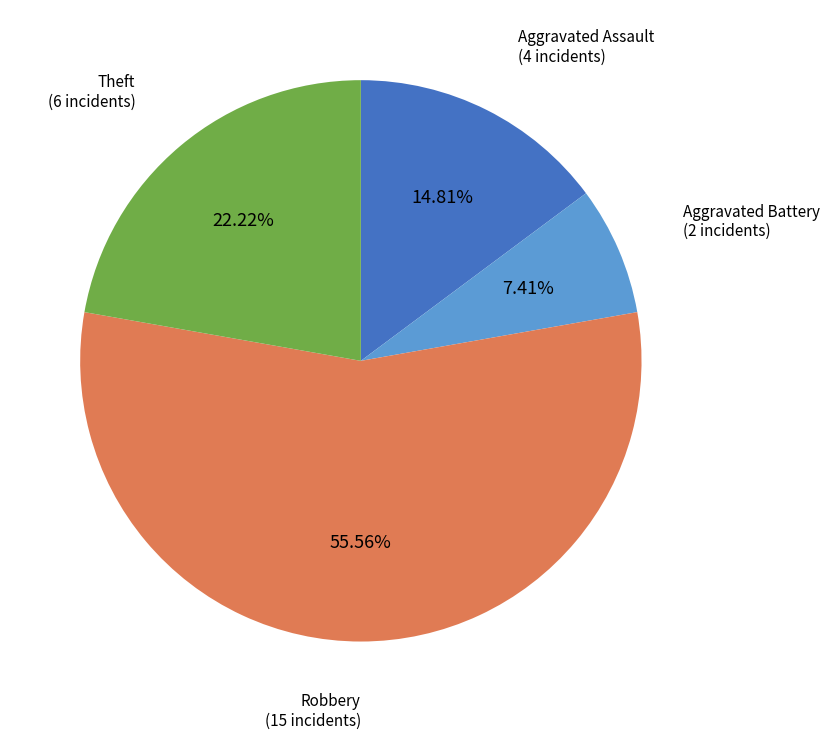

Is there any slice that represents more than half of the pie?

Yes